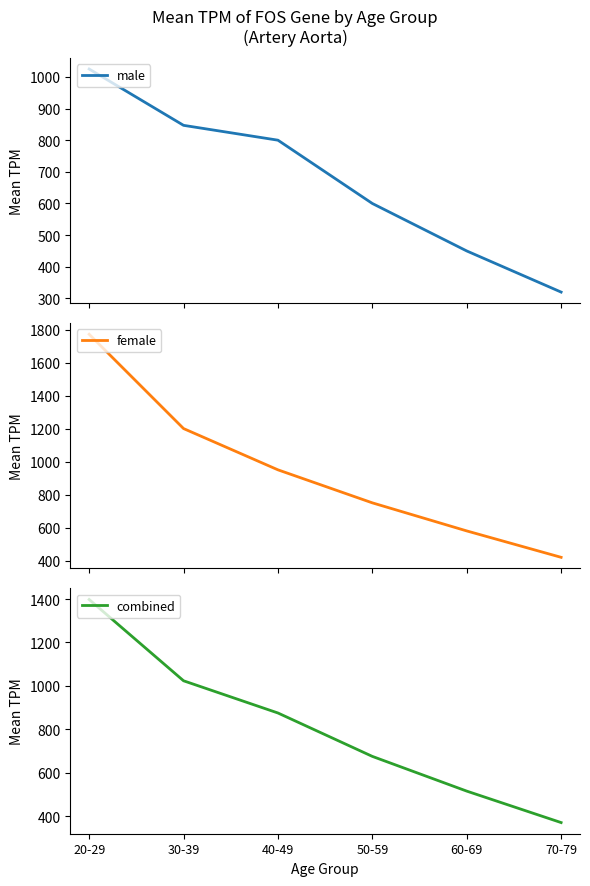

Does the chart display data point markers on the line(s)?

No